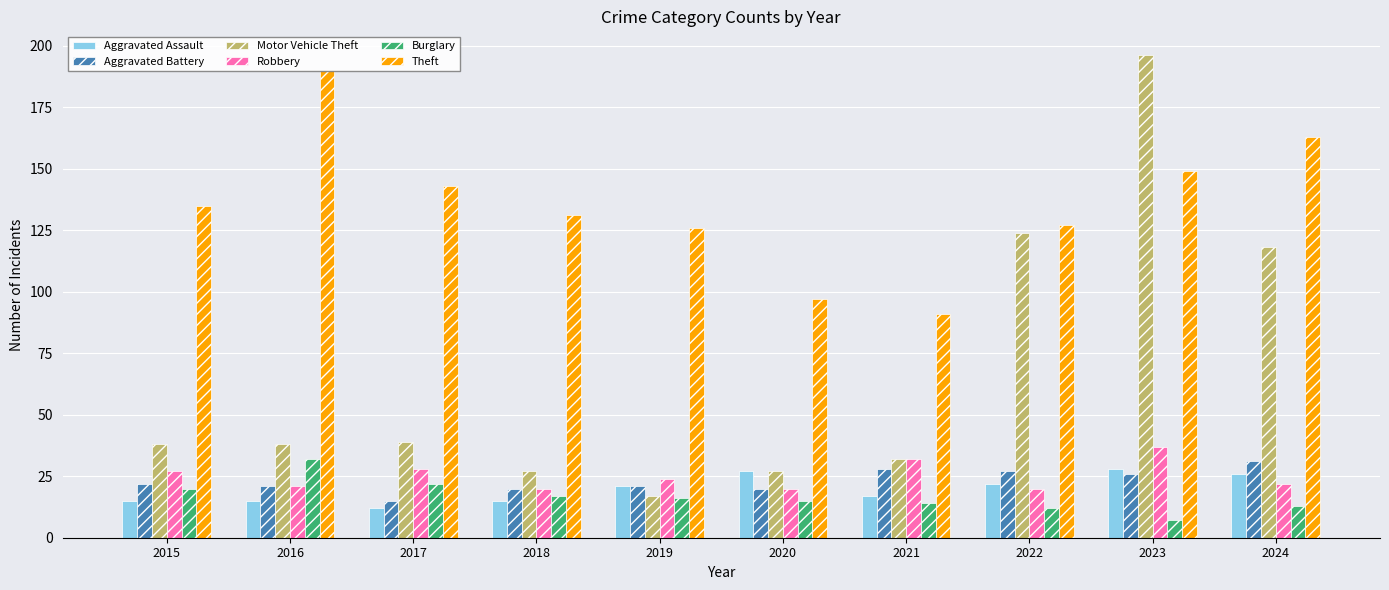

What is the value of the Aggravated Battery bar at the 3rd from the left?

15